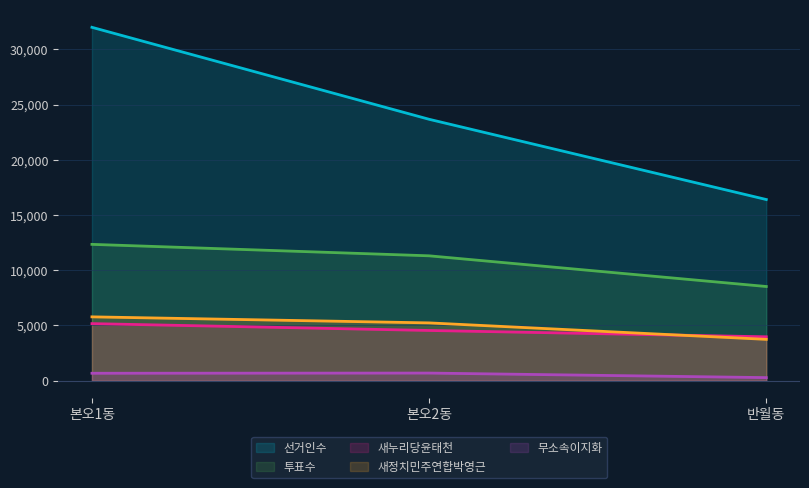

What is the difference between the maximum and minimum values in the 투표수 series?

3817